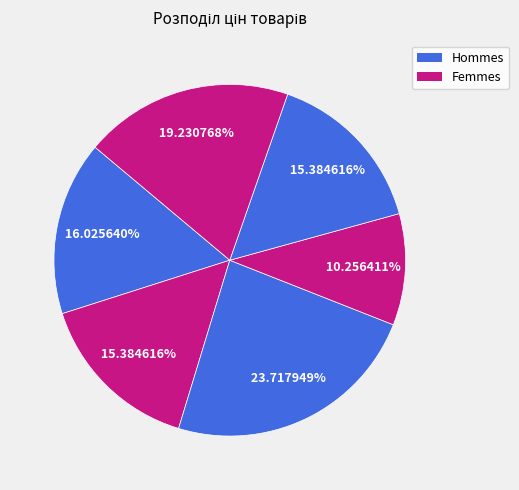

How many segments does this pie chart have?

6